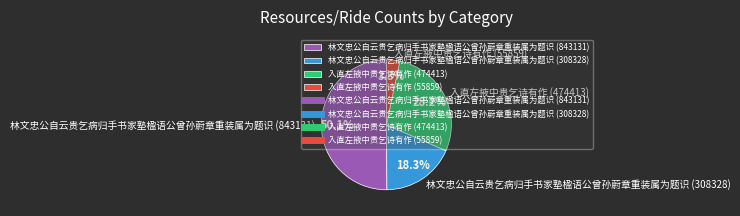

Rank the categories by value from lowest to highest.

入直左掖中贵乞诗有作 (55859), 林文忠公自云贵乞病归手书家塾楹语公曾孙蔚章重装属为题识 (308328), 入直左掖中贵乞诗有作 (474413), 林文忠公自云贵乞病归手书家塾楹语公曾孙蔚章重装属为题识 (843131)